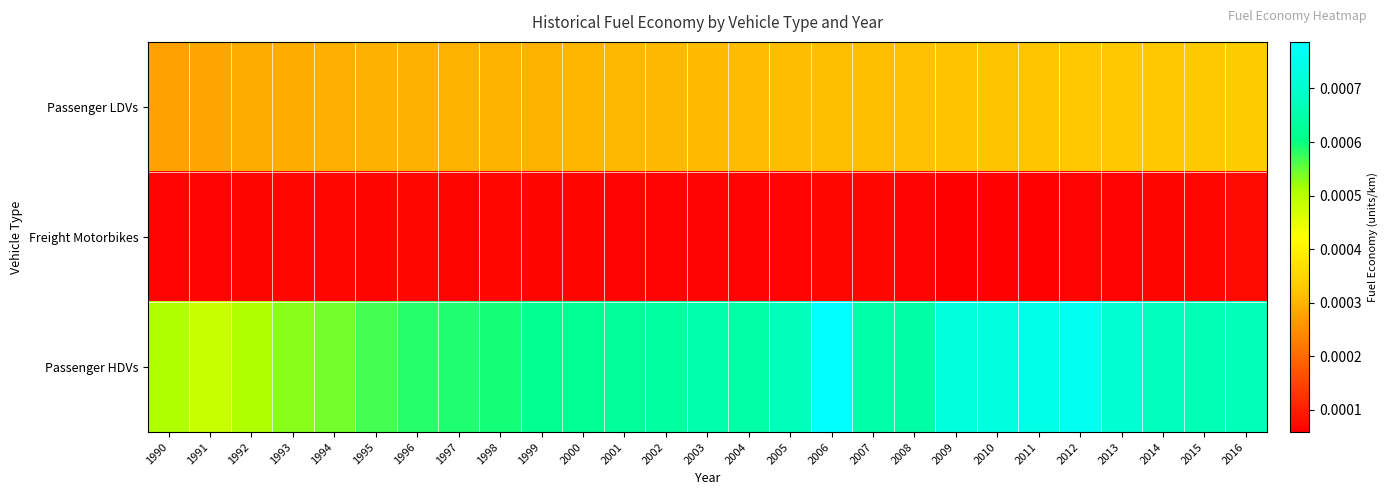

Between 2004 and 2002, which is larger?

2004